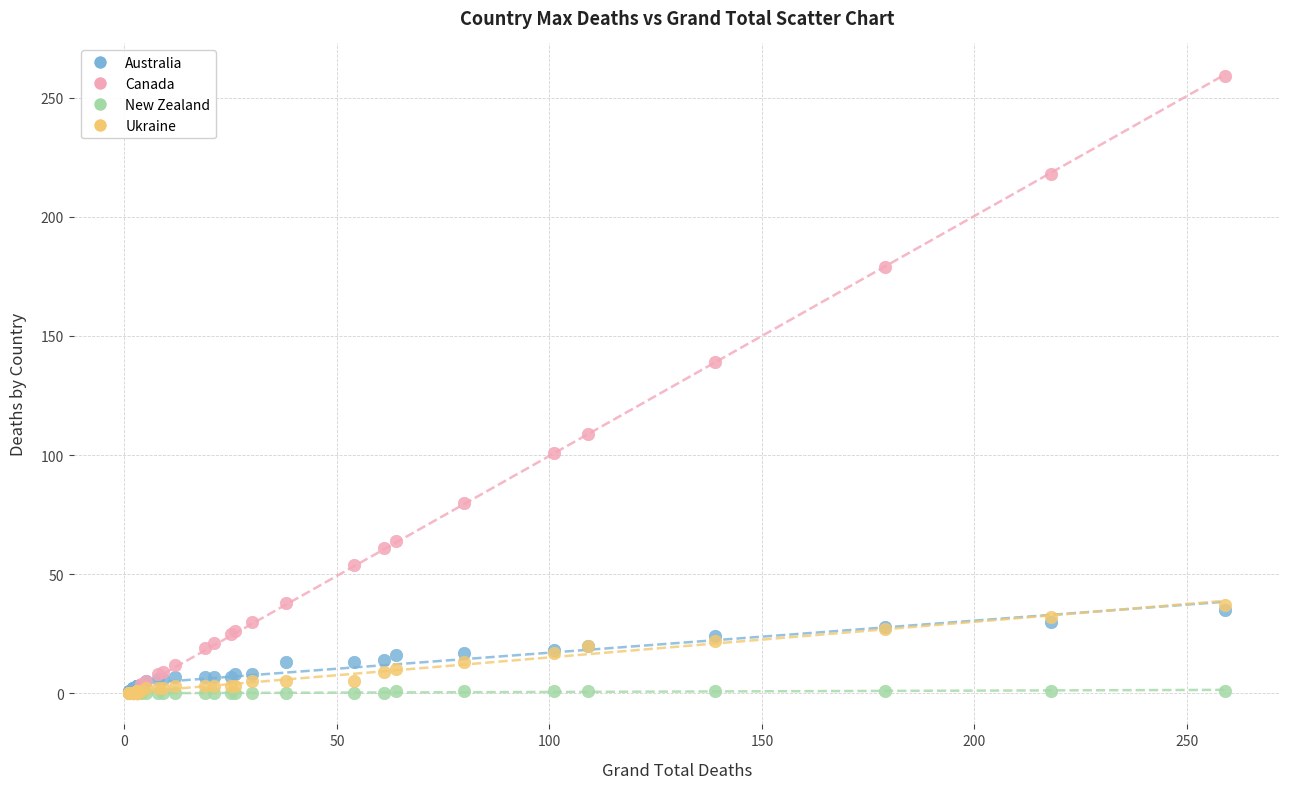

In the Canada series, what Y value is closest to 129?

139